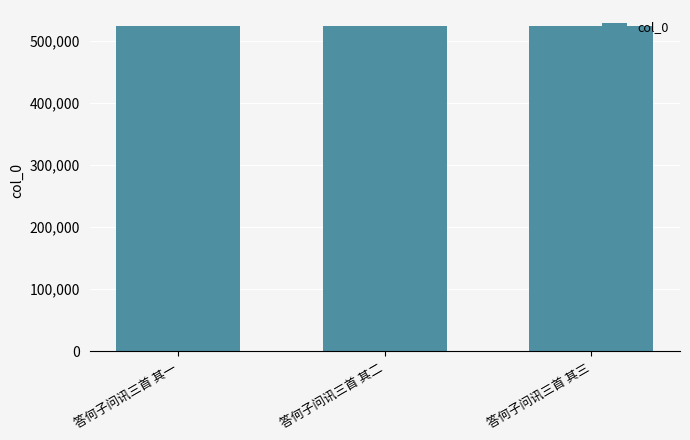

What is the smallest value displayed?

523415